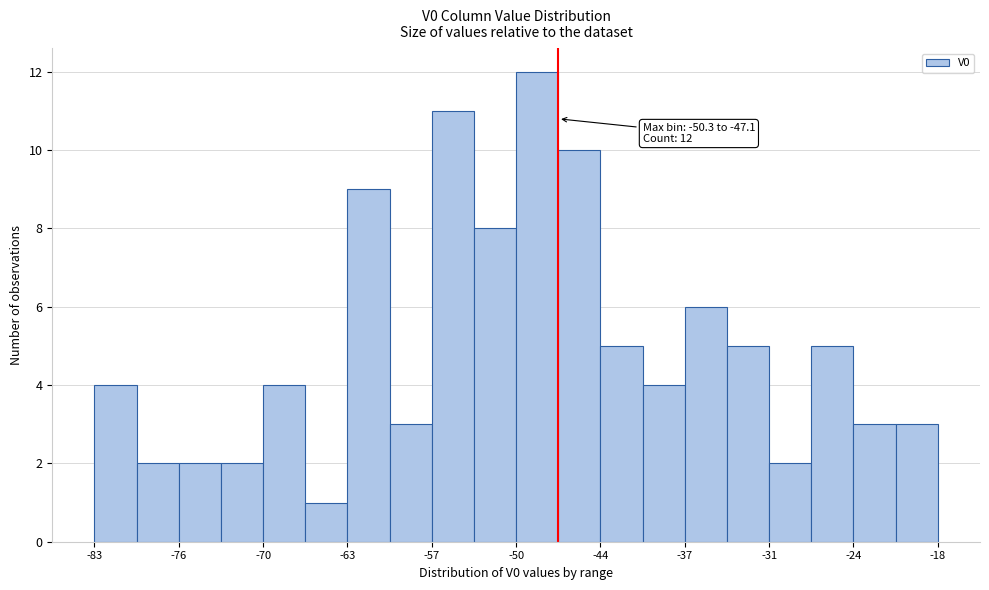

Around what value on the x-axis is the tallest bar? Give the approximate position of its centre, as read against the axis.

-49